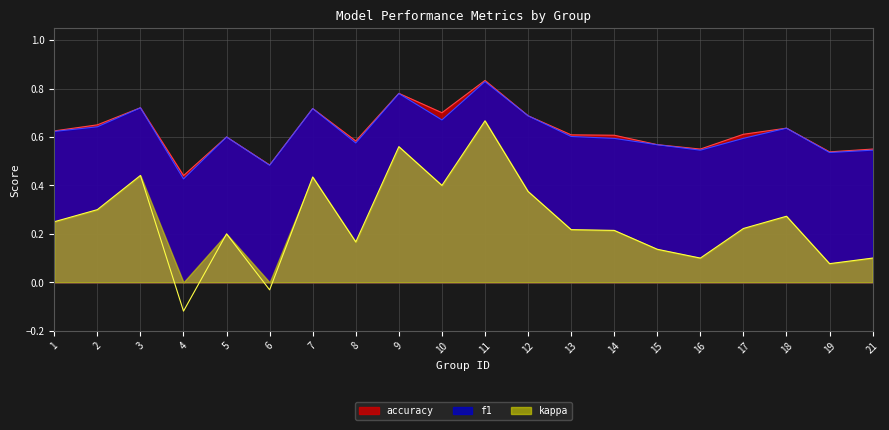

At how many categories does at least one series exceed 0?

20